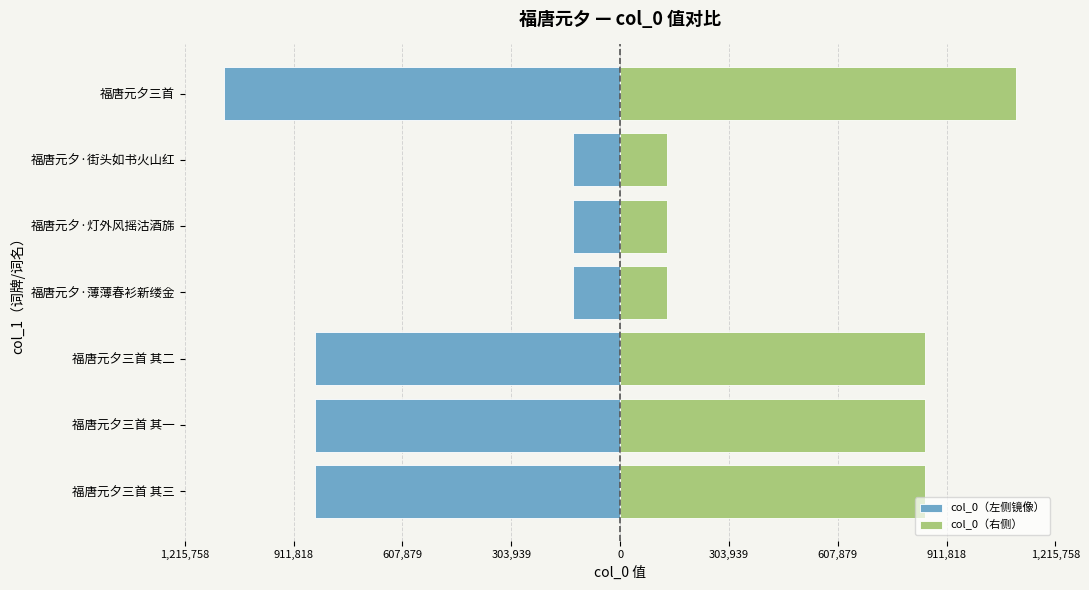

How many bars are there in each group?

2